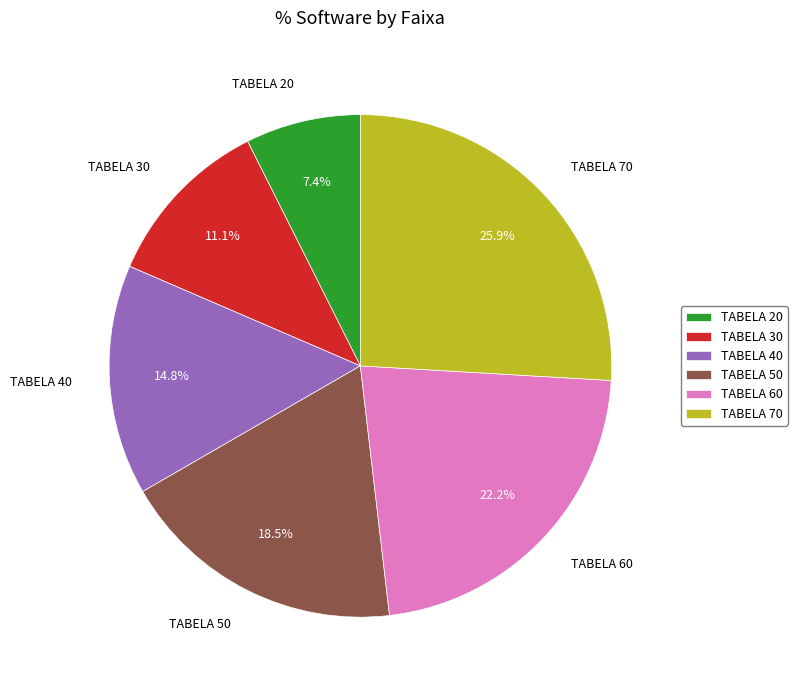

To the nearest percent, what is the combined percentage of TABELA 40 and TABELA 50?

33%